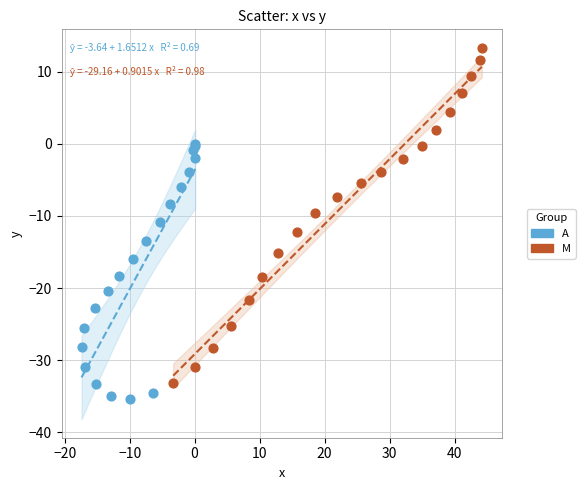

Which series contains the highest Y value?

M